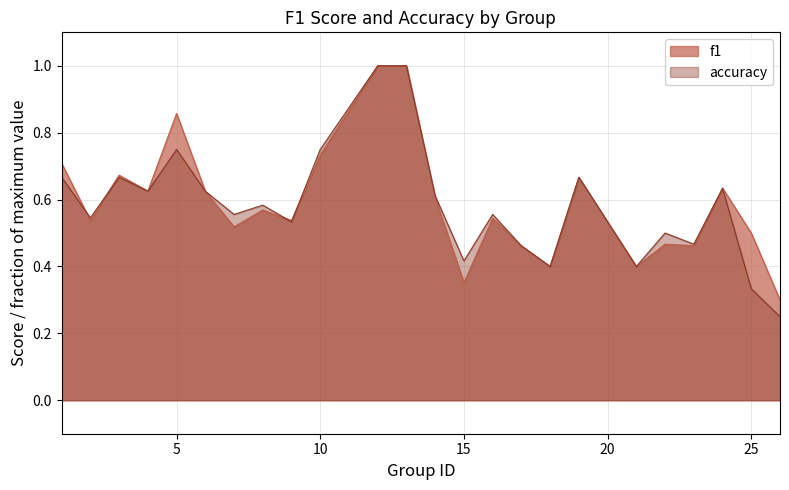

Reading left to right, extract all data points from this chart.

f1: 1=0.7	2=0.5	3=0.7	4=0.6	5=0.9	6=0.6	7=0.5	8=0.6	9=0.5	10=0.7	12=1.0	13=1.0	14=0.6	15=0.4	16=0.5	17=0.5	18=0.4	19=0.7	21=0.4	22=0.5	23=0.5	24=0.6	25=0.5	26=0.3
accuracy: 1=0.7	2=0.5	3=0.7	4=0.6	5=0.8	6=0.6	7=0.6	8=0.6	9=0.5	10=0.8	12=1.0	13=1.0	14=0.6	15=0.4	16=0.6	17=0.5	18=0.4	19=0.7	21=0.4	22=0.5	23=0.5	24=0.6	25=0.3	26=0.2